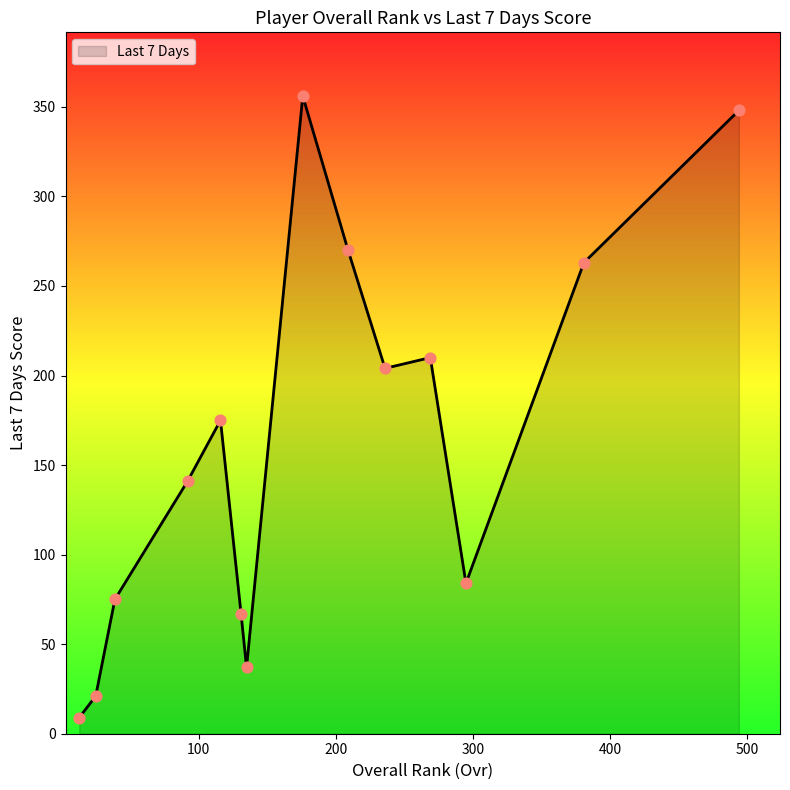

What is the difference between the maximum and minimum values?

347